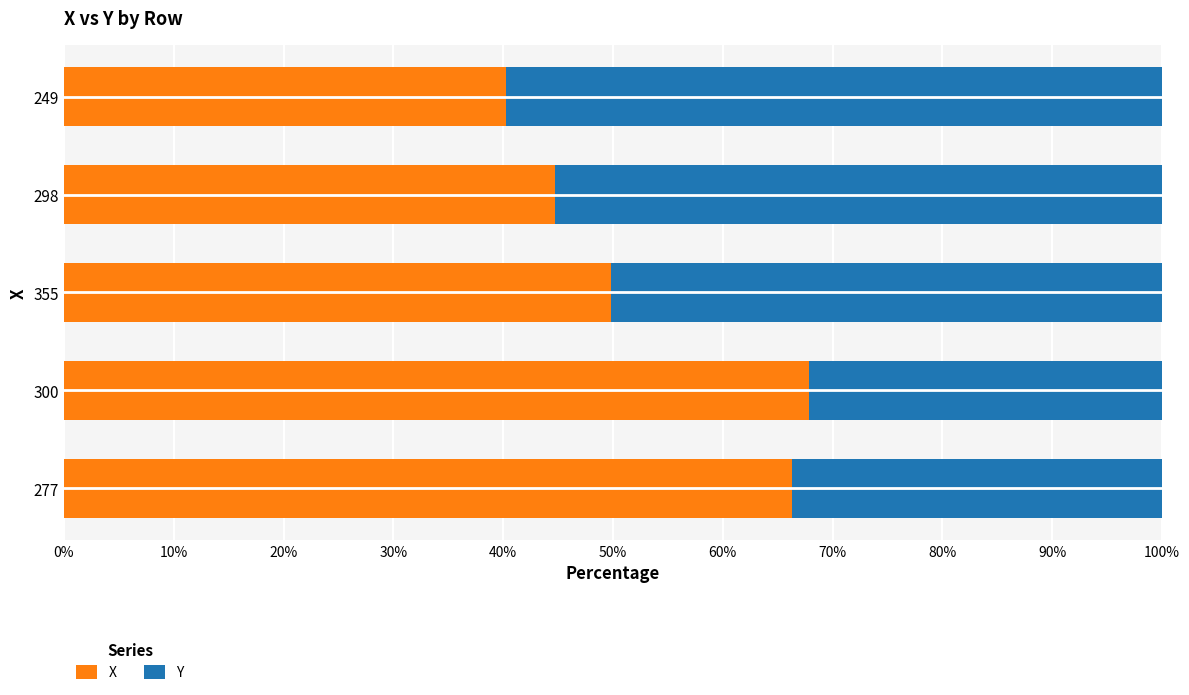

What is the difference between the second highest and second lowest values in the X series?

21.5